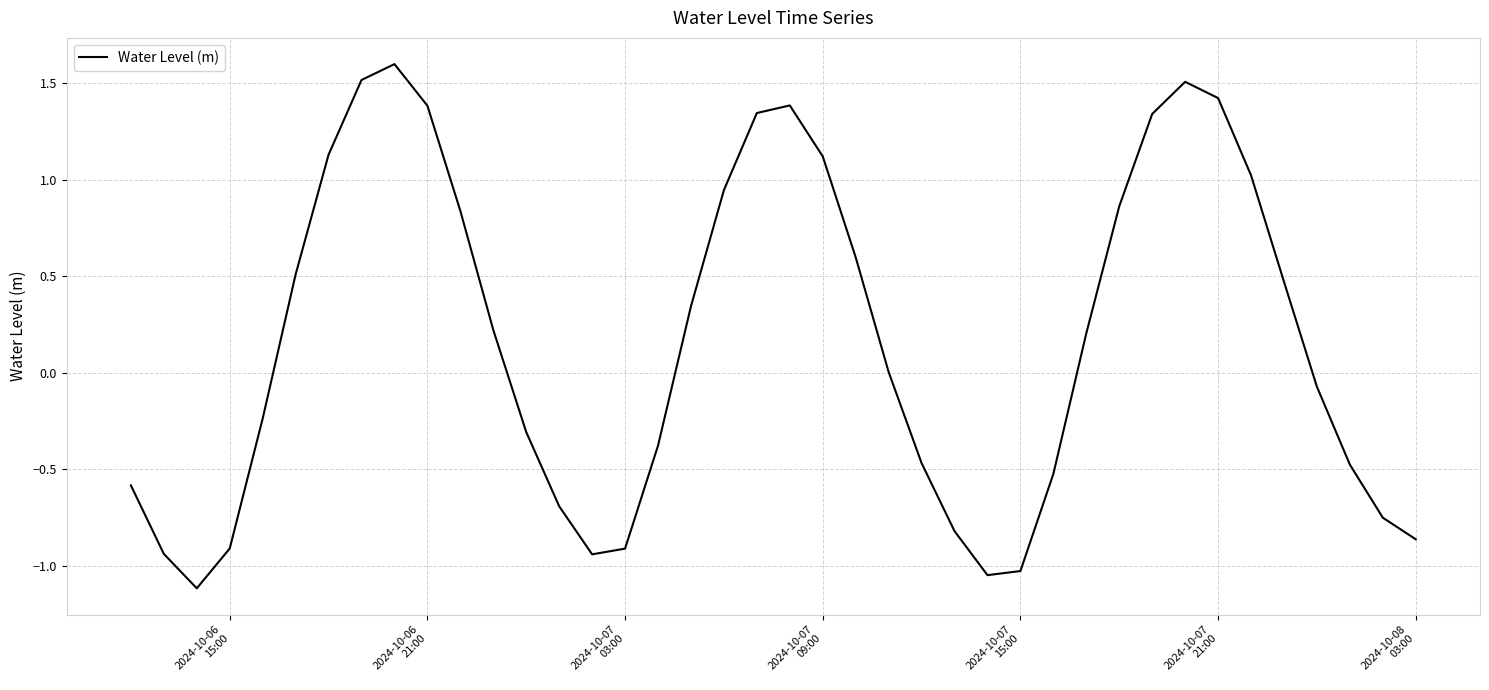

What is the smallest value displayed?

-1.1